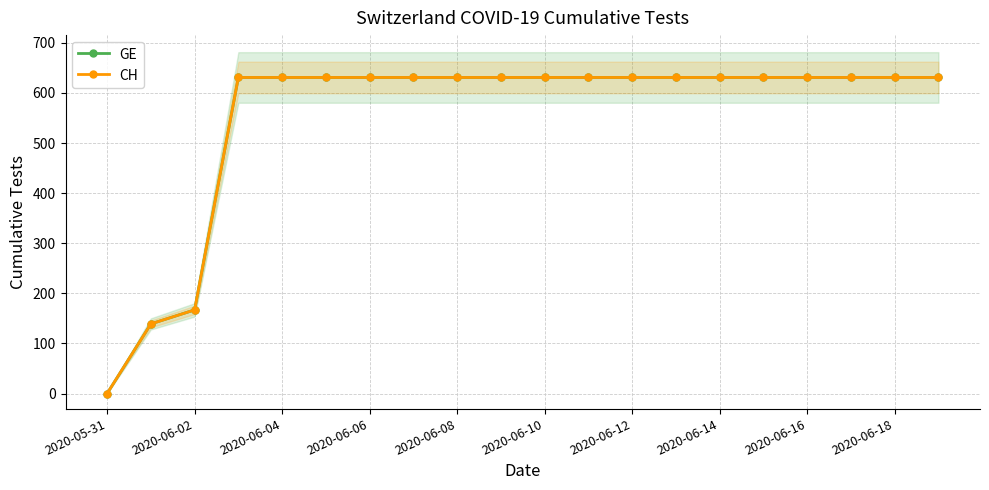

What are all the series names shown in the legend?

GE, CH